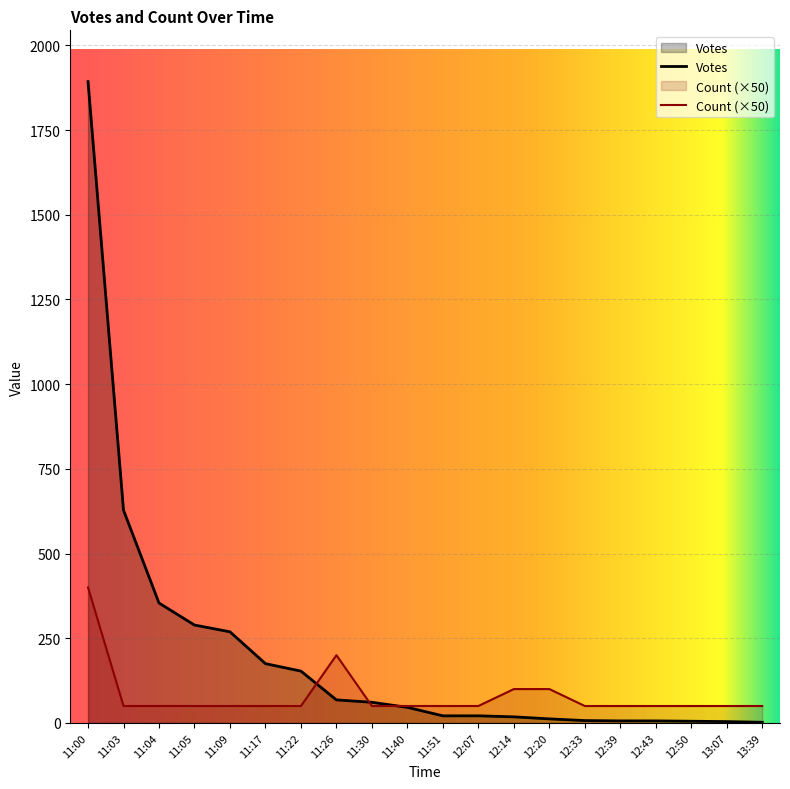

At which label does Count reach its peak?

11:00